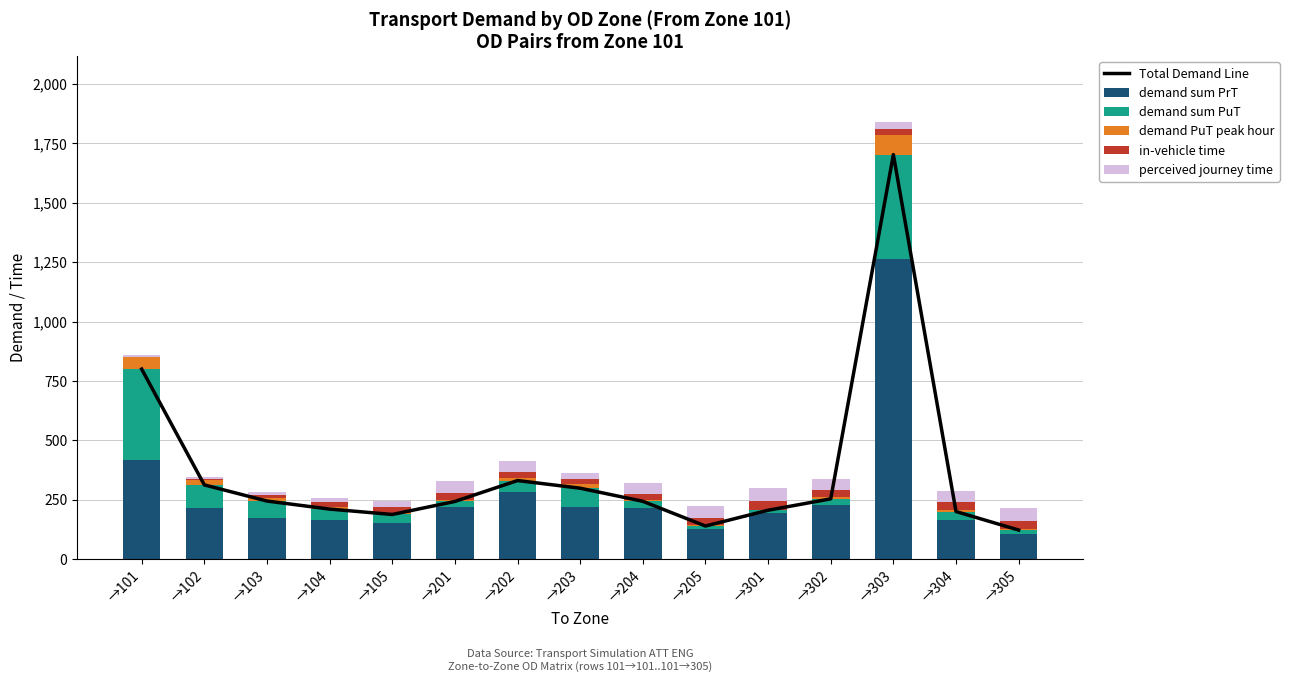

Reading left to right, list all the values displayed in this chart.

Total Demand Line: 800.0	312.7	244.8	211.0	188.3	243.0	331.1	298.8	243.7	139.7	206.0	254.0	1702.3	200.6	122.7
demand sum PrT: 419.5	213.9	175.3	164.5	151.2	221.2	283.5	218.2	214.4	125.9	194.4	230.0	1261.4	166.9	107.0
demand sum PuT: 380.5	98.8	69.5	46.5	37.1	21.9	47.6	80.6	29.3	13.7	11.6	24.1	440.9	33.7	15.8
demand PuT peak hour: 48.9	20.7	14.6	10.0	8.1	4.6	11.3	19.2	7.1	3.0	2.5	6.3	82.0	8.4	3.6
in-vehicle time: 0.0	6.0	12.0	18.0	24.0	30.0	24.0	18.0	24.0	30.0	36.0	30.0	24.0	30.0	36.0
perceived journey time: 10.0	6.0	12.0	18.0	24.0	51.0	44.8	26.0	44.0	50.0	53.2	46.8	32.0	46.6	52.8